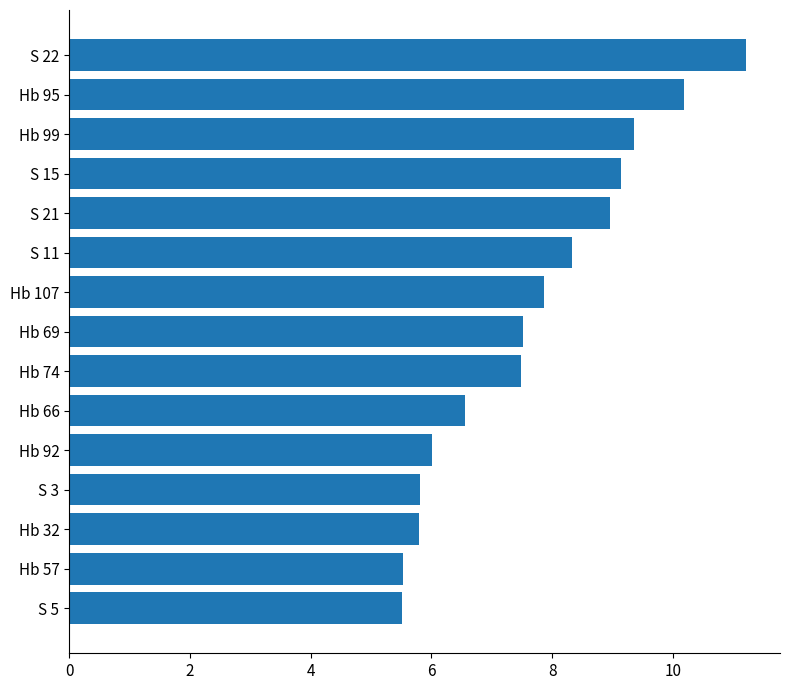

What position from the top is S 21?

5